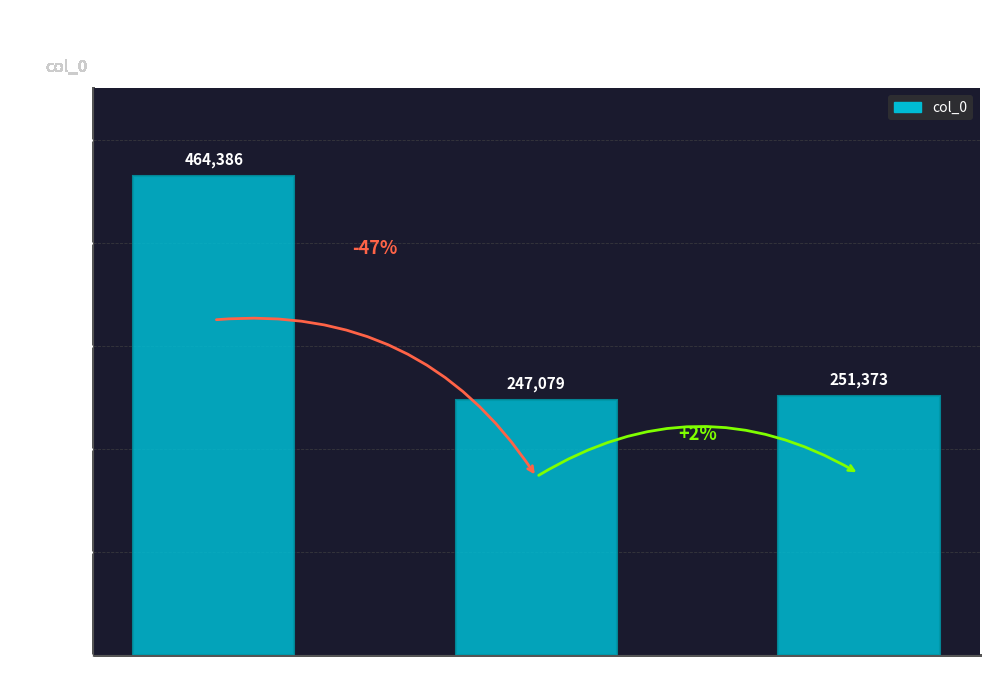

What is the greatest value displayed?

464386